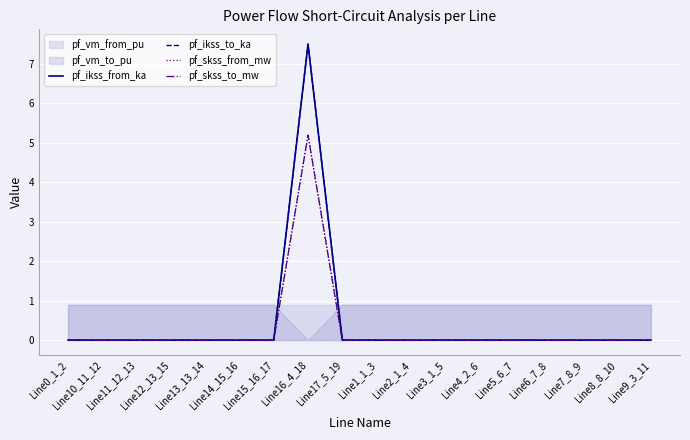

The pf_skss_to_mw series shows 0.0 at Line9_3_11. True or false?

True